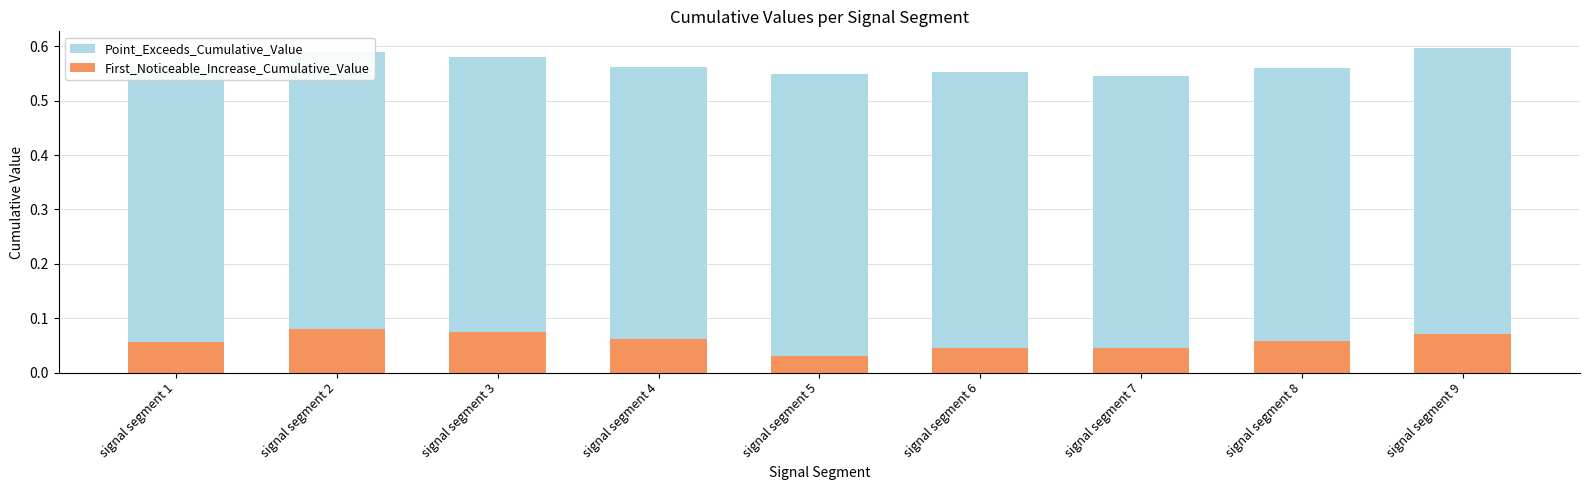

Reading left to right, list all the values displayed in this chart.

Point_Exceeds_Cumulative_Value: 0.6	0.6	0.6	0.6	0.5	0.6	0.5	0.6	0.6
First_Noticeable_Increase_Cumulative_Value: 0.1	0.1	0.1	0.1	0.0	0.0	0.0	0.1	0.1